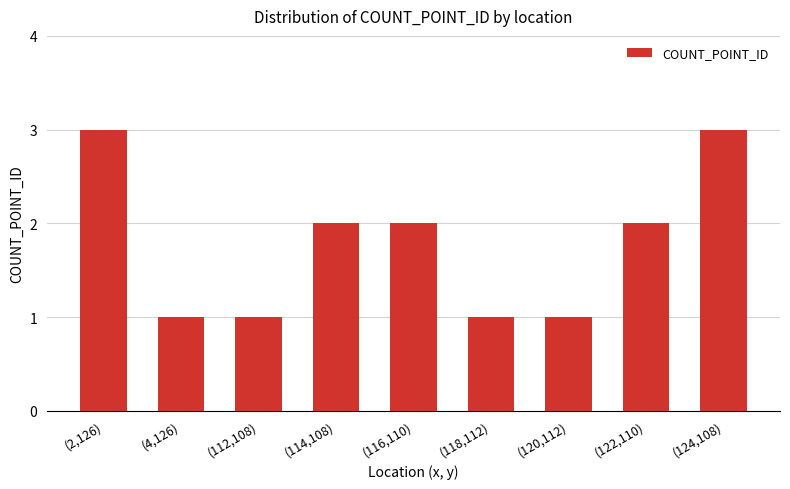

Which has a higher value, (120,112) or (122,110)?

(122,110)